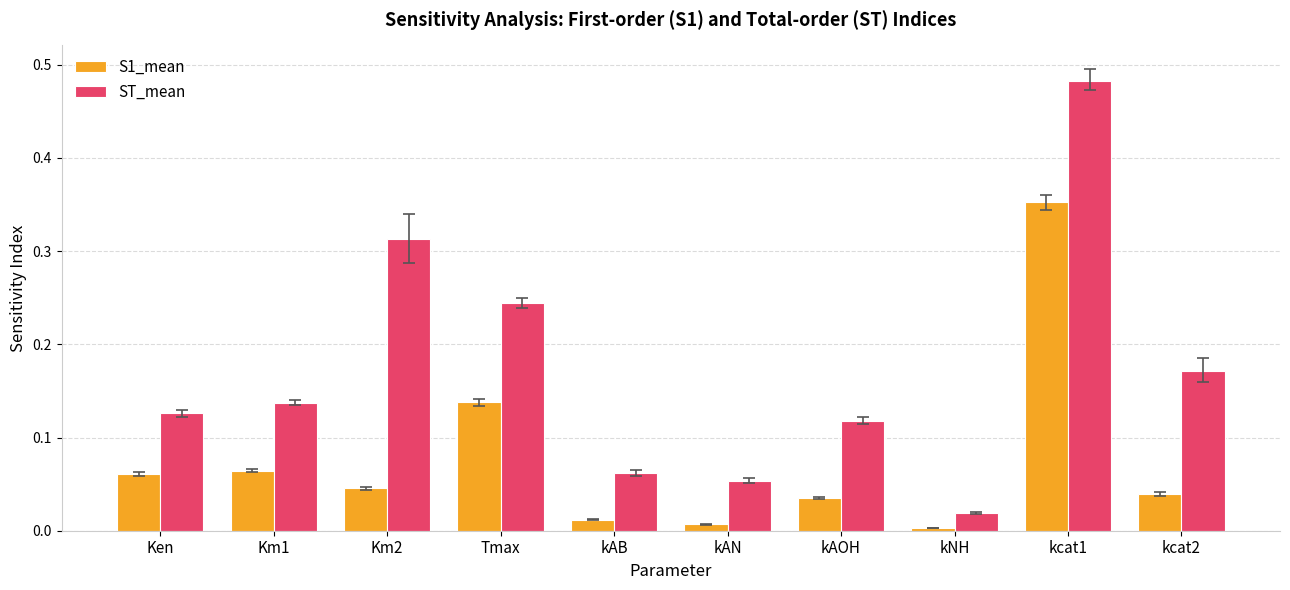

Which label corresponds to the largest value in the chart?

kcat1